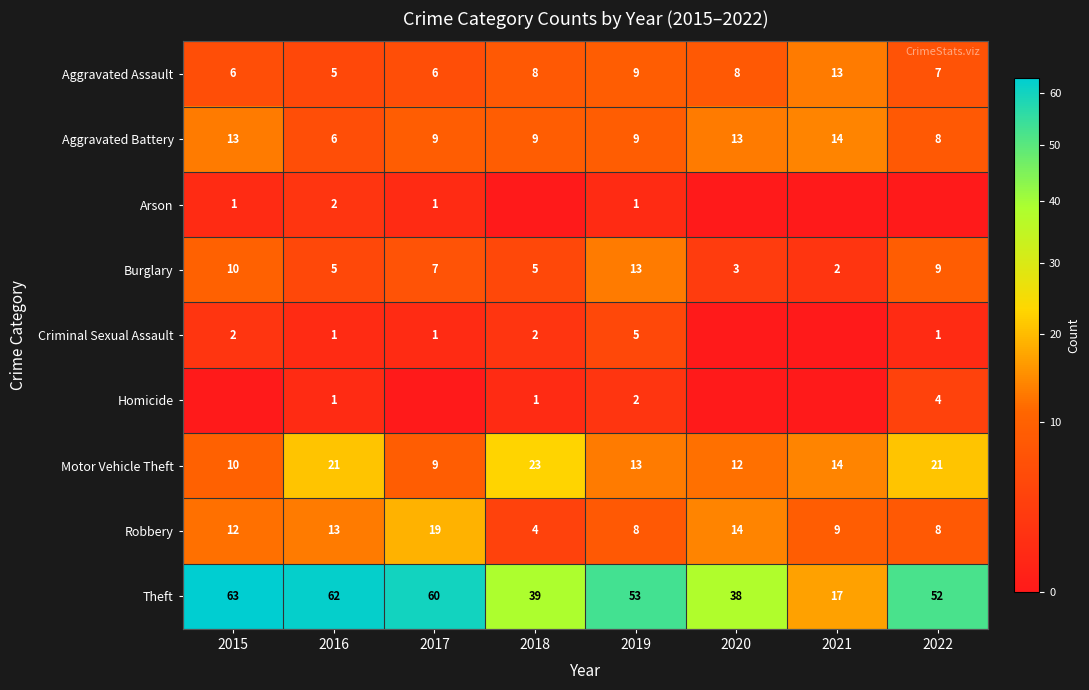

Is it true that Criminal Sexual Assault equals 3 at 2019?

False